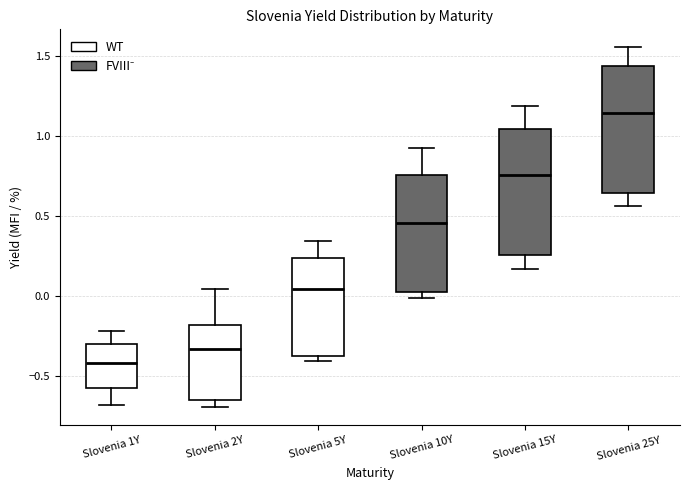

Reading left to right, read every box against the y-axis: the position of its median line, the range the box covers, and the ends of its whiskers. The values are not printed on the chart, so give them approximately, as read against the axis.

Slovenia 1Y: median -0.40, box -0.60 to -0.30, whiskers -0.70 to -0.20
Slovenia 2Y: median -0.35, box -0.65 to -0.20, whiskers -0.70 to 0.05
Slovenia 5Y: median 0.05, box -0.40 to 0.25, whiskers -0.40 (just below the box's lower edge) to 0.35
Slovenia 10Y: median 0.45, box 0.00 to 0.75, whiskers 0.00 (just below the box's lower edge) to 0.90
Slovenia 15Y: median 0.75, box 0.25 to 1.05, whiskers 0.15 to 1.20
Slovenia 25Y: median 1.15, box 0.65 to 1.45, whiskers 0.55 to 1.55